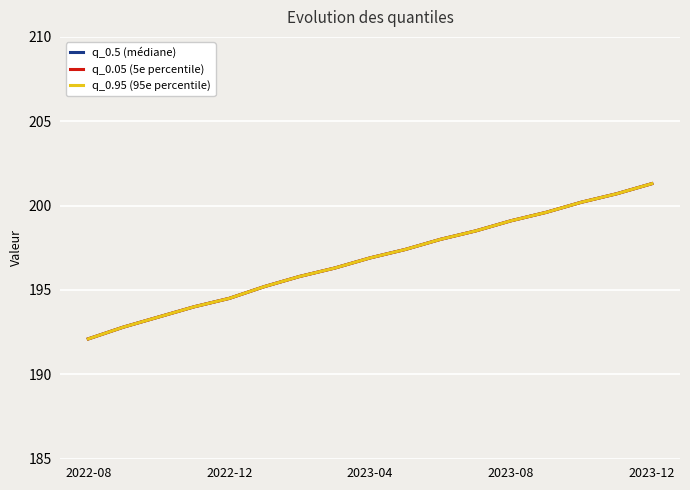

What is the sum of all q_0.95 (95e percentile) values?

3345.8